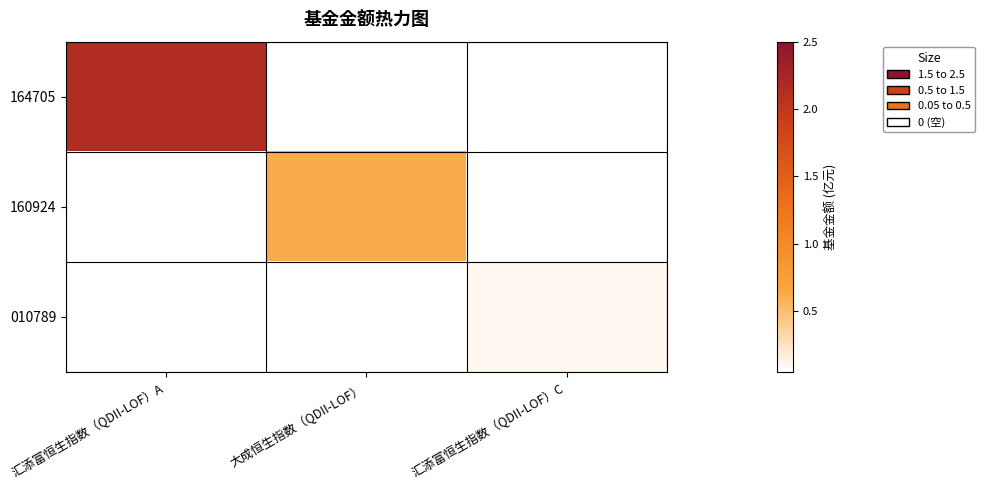

Rank the series by their average value, from lowest to highest.

010789, 160924, 164705